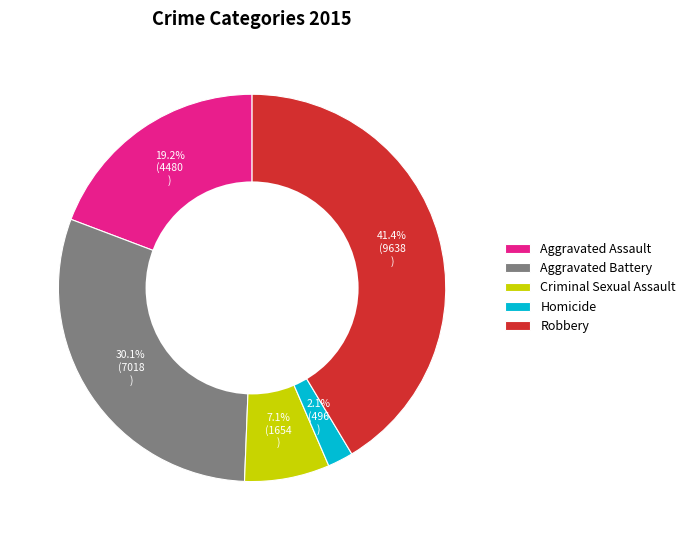

Between Homicide and Robbery, which is larger?

Robbery